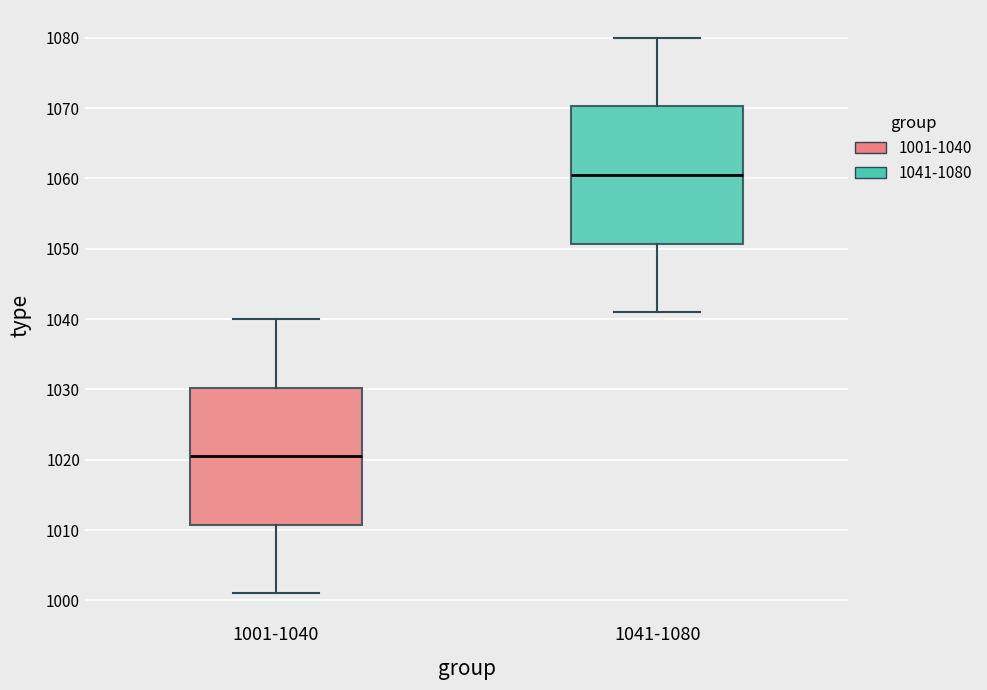

Where is the upper edge of the box for 1041-1080 on the y-axis? The values are not printed on the chart, so give them approximately, as read against the axis.

1070